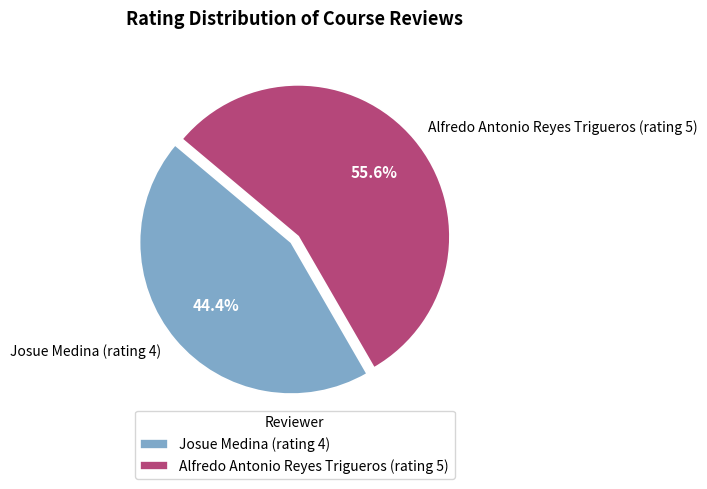

To the nearest percent, what portion does Josue Medina (rating 4) represent?

44%